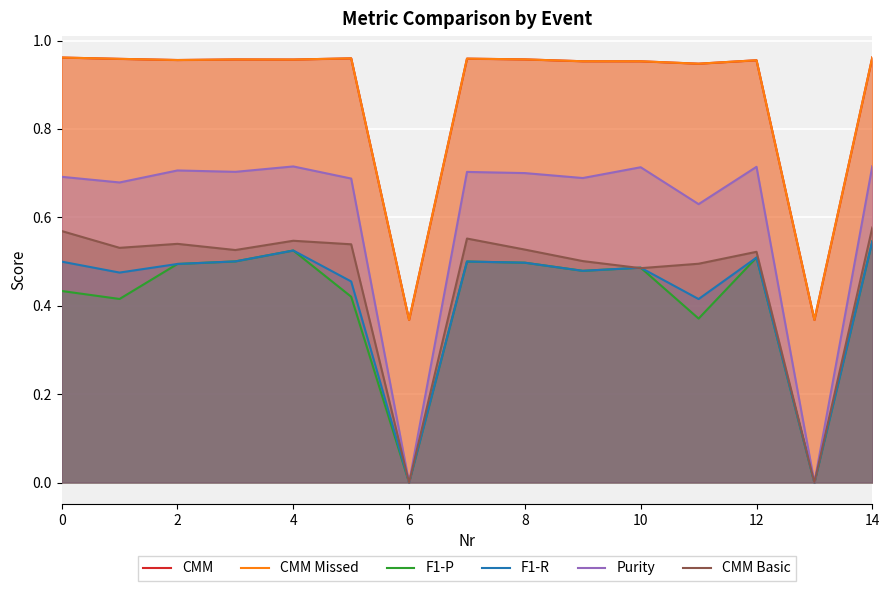

At which label does F1-P reach its peak?

14